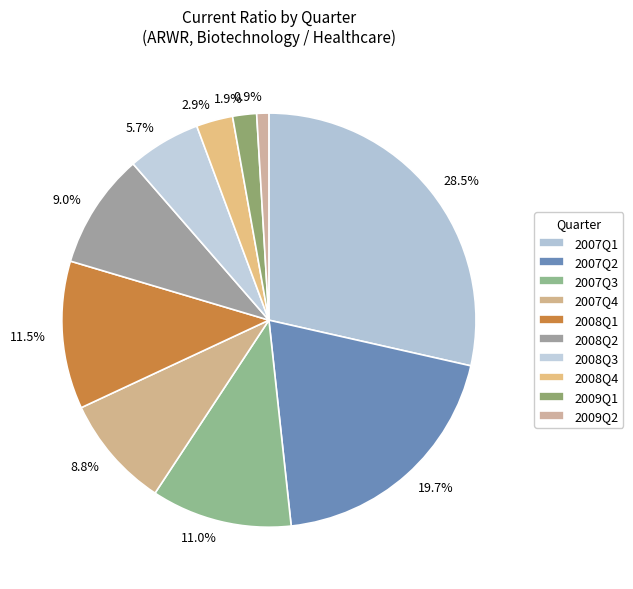

To the nearest percent, what is the average slice percentage?

10%